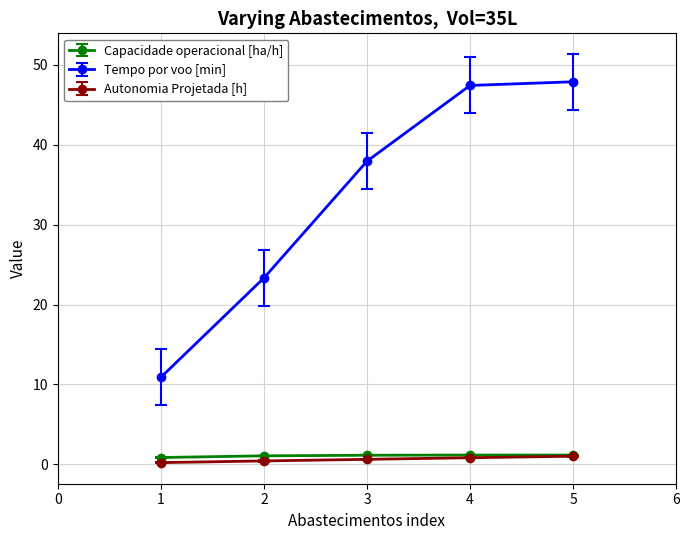

At which label does Tempo por voo [min] reach its peak?

5